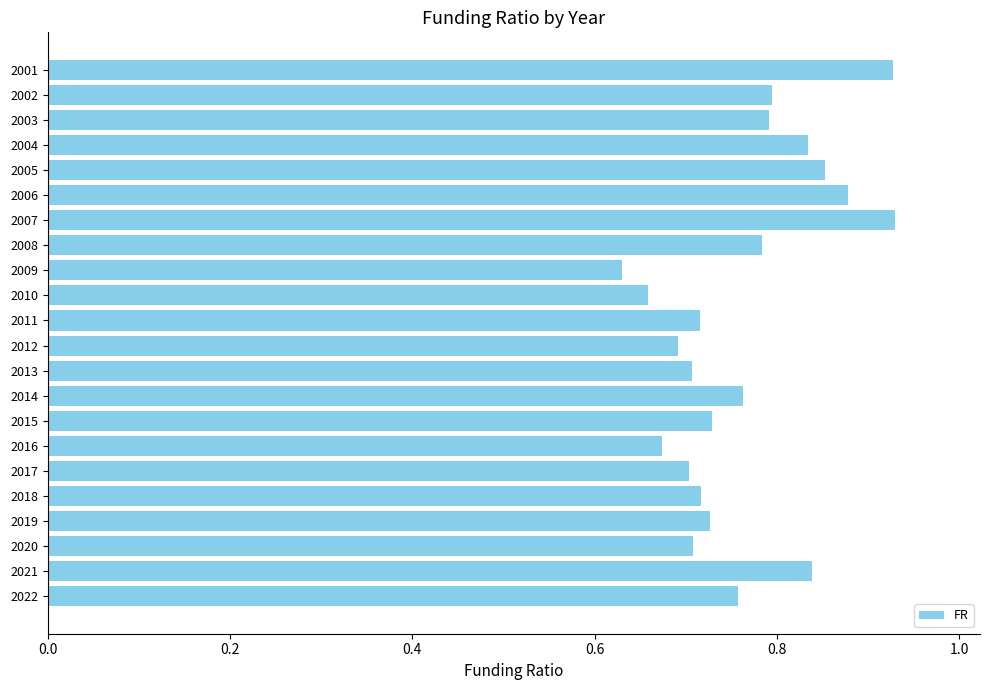

At which category does the chart reach its minimum across all series?

2009